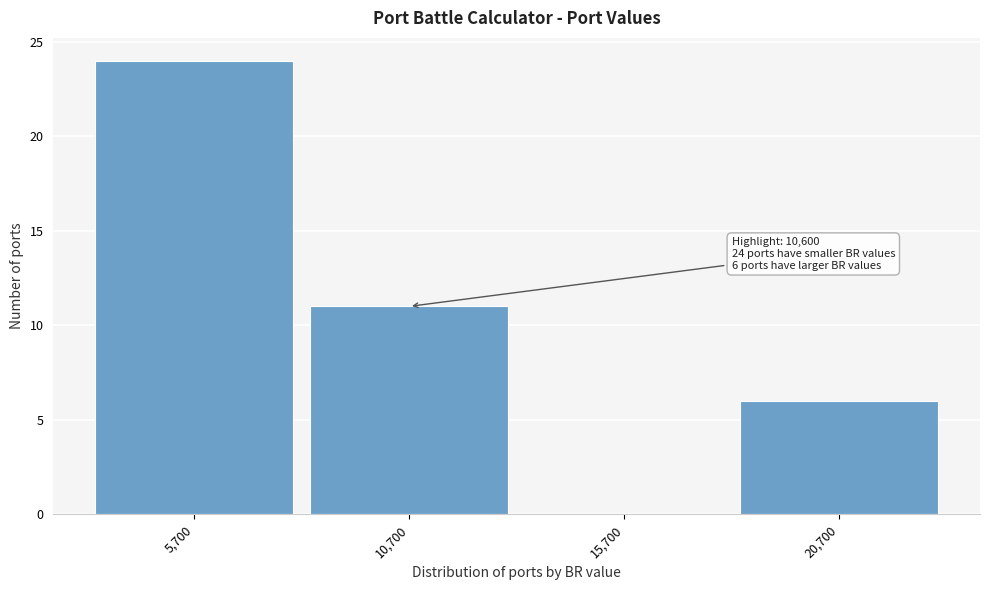

Over which range of the x-axis is the bar tallest?

3200 to 8200